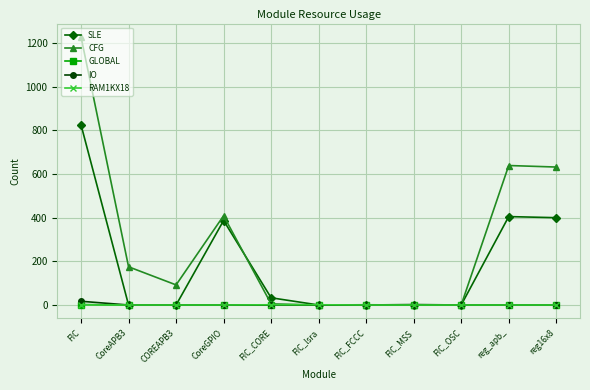

Count the number of categories in the chart.

11